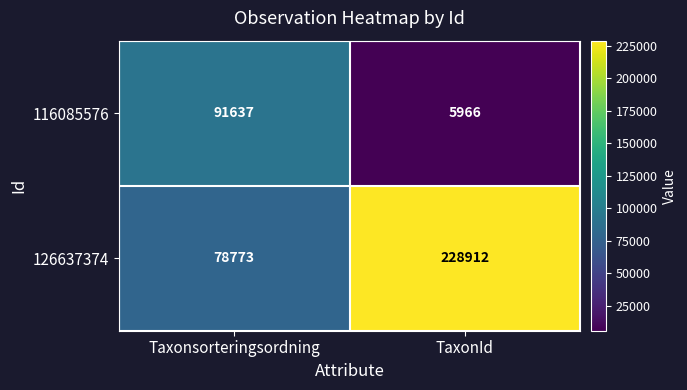

Which series changed the most between Taxonsorteringsordning and TaxonId?

126637374